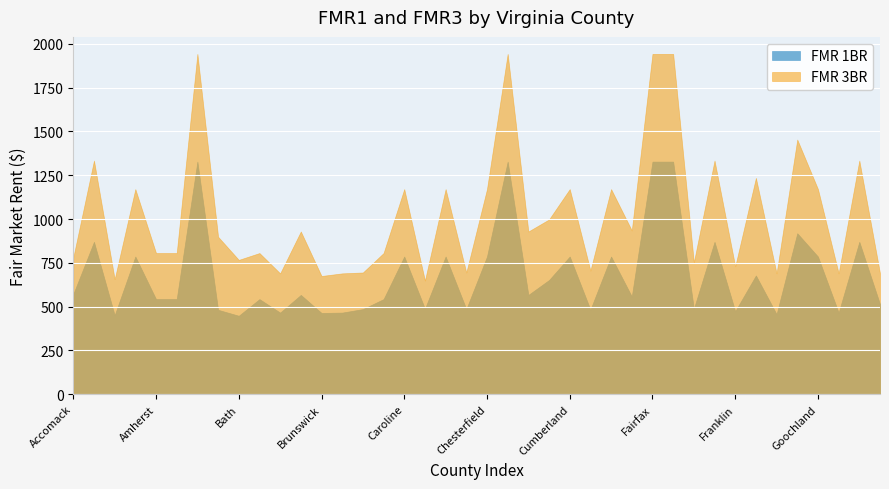

True or false: fmr1 and fmr3 cross at least once.

False